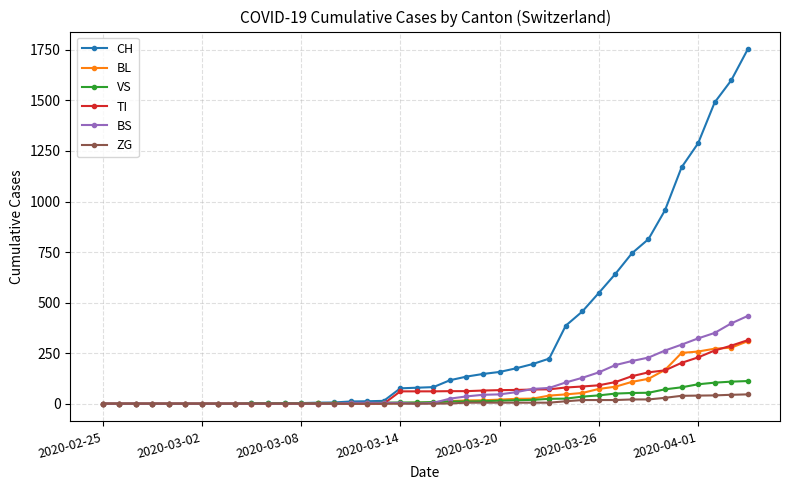

Which series has the widest spread of values?

CH